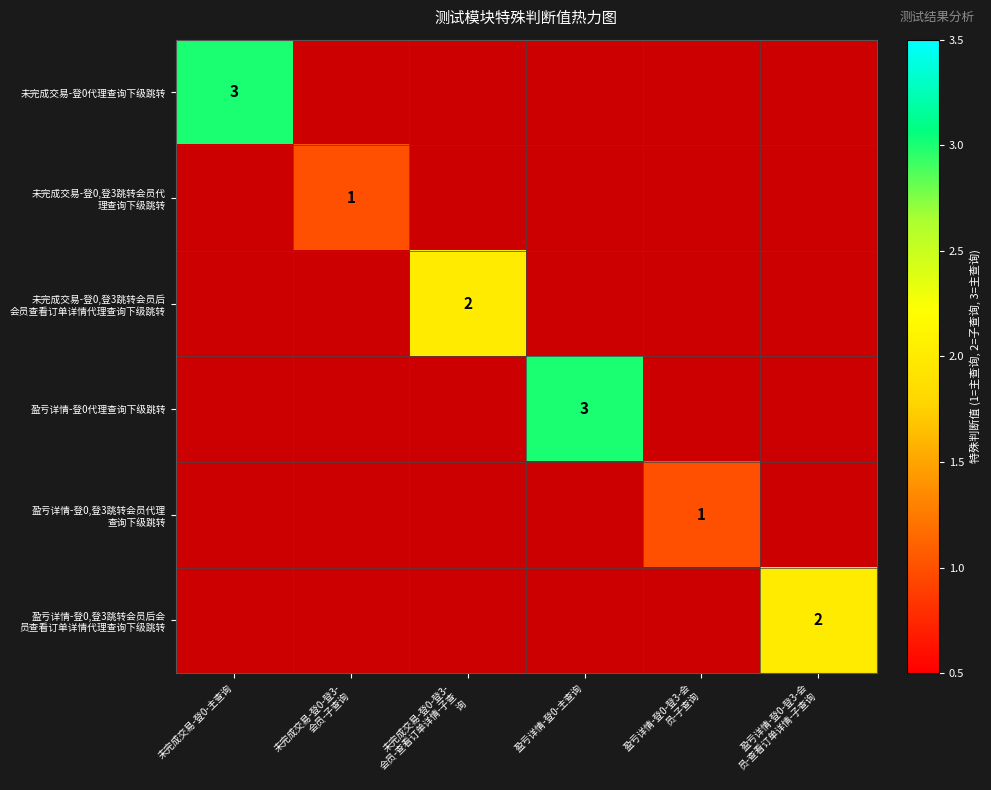

How many distinct data groups are displayed?

6